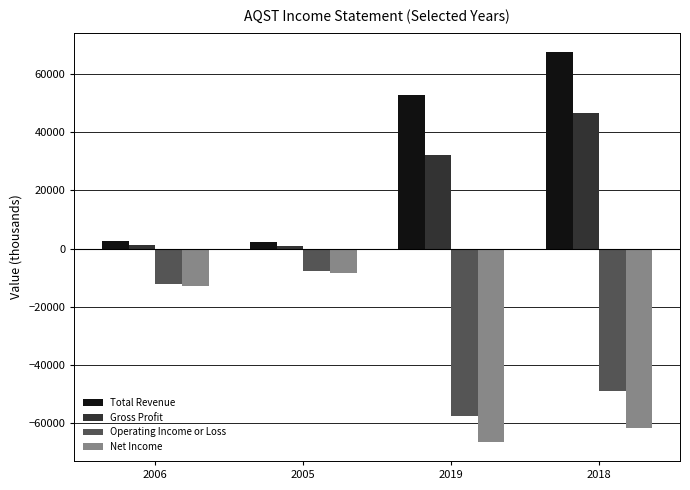

What is the difference between the Total Revenue values at 2019 and 2018?

14800